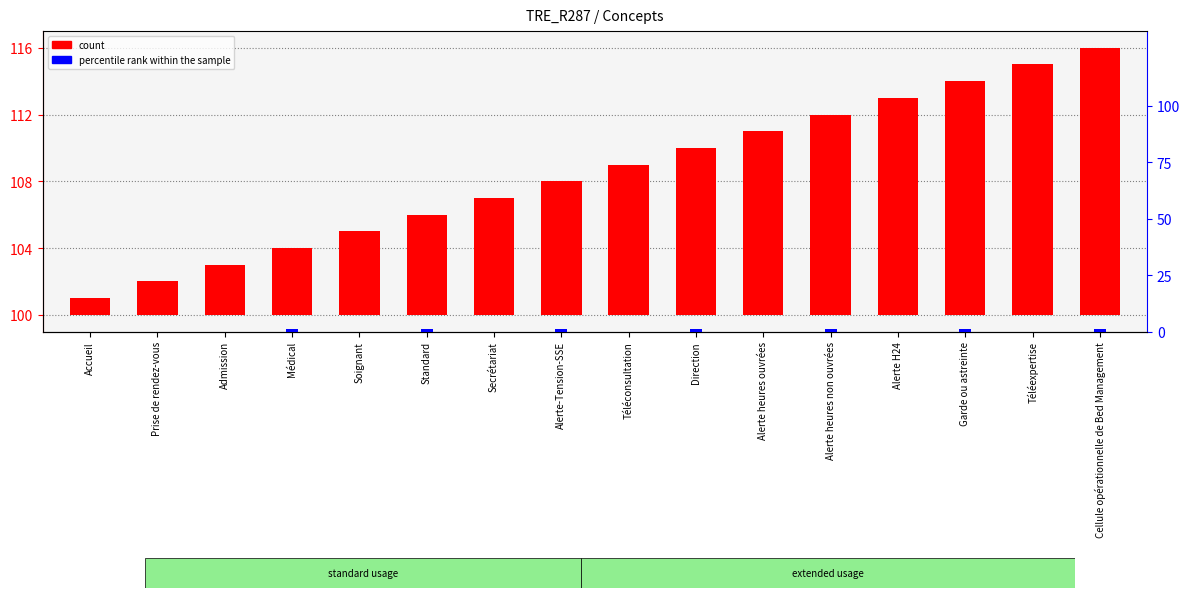

Between Médical and Accueil, which is larger?

Médical